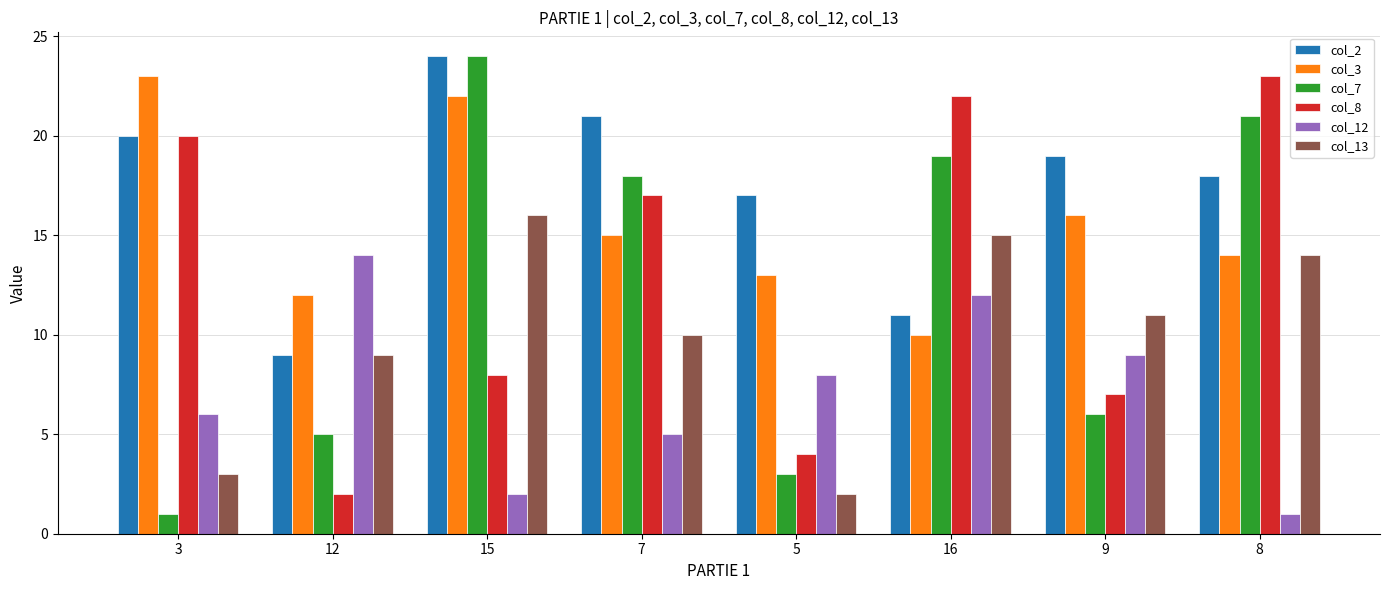

Reading left to right, extract all data points from this chart.

col_2: 20	9	24	21	17	11	19	18
col_3: 23	12	22	15	13	10	16	14
col_7: 1	5	24	18	3	19	6	21
col_8: 20	2	8	17	4	22	7	23
col_12: 6	14	2	5	8	12	9	1
col_13: 3	9	16	10	2	15	11	14